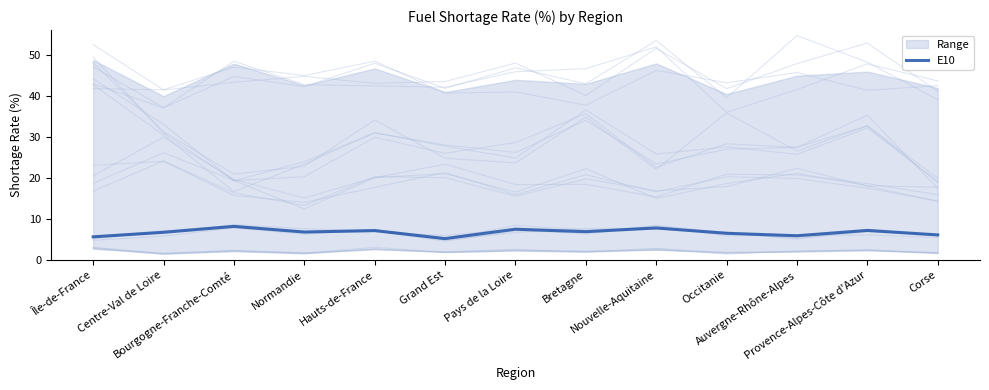

Rank the categories by value from lowest to highest.

Grand Est, Île-de-France, Auvergne-Rhône-Alpes, Corse, Occitanie, Centre-Val de Loire, Normandie, Bretagne, Hauts-de-France, Provence-Alpes-Côte d'Azur, Pays de la Loire, Nouvelle-Aquitaine, Bourgogne-Franche-Comté